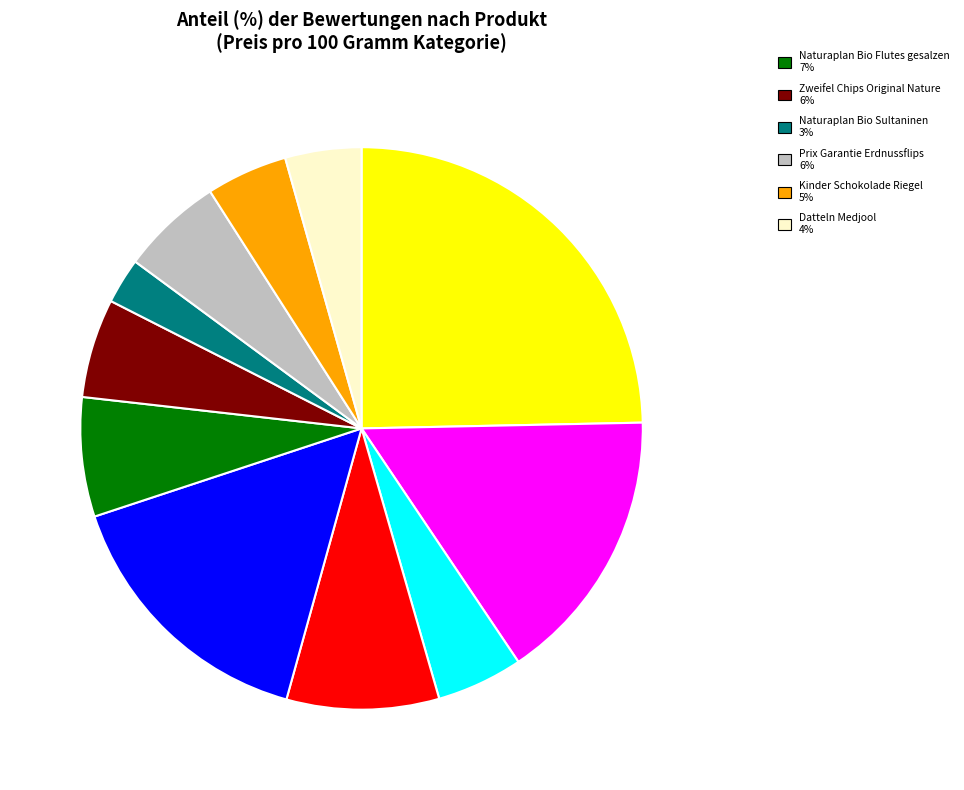

Is there a majority slice in this chart?

No